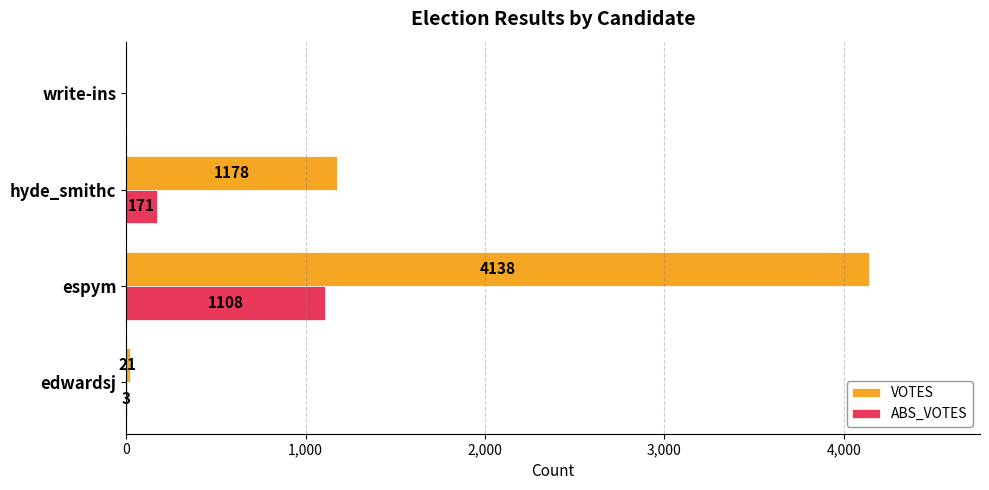

What is the total value across all series at edwardsj?

24